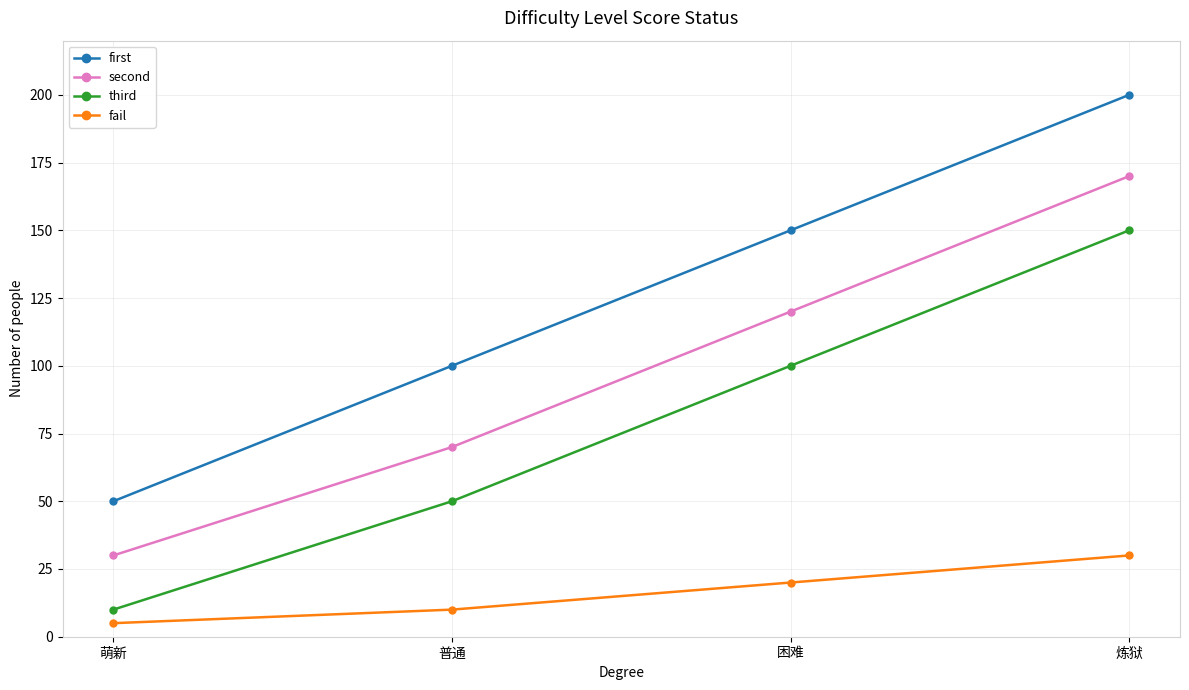

What is the label of the 2nd point from the left?

普通